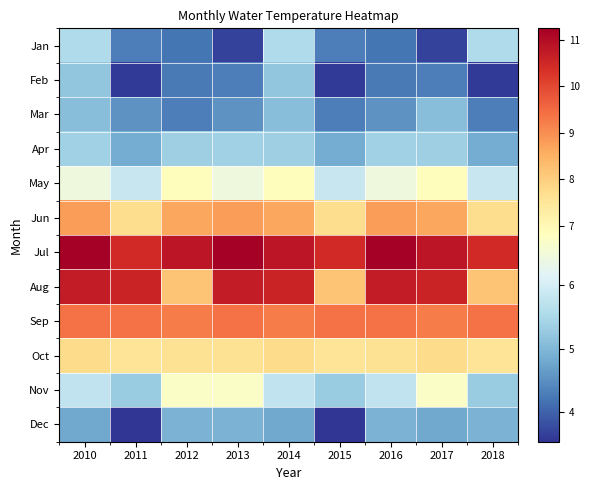

What is the total value across all series at 2016?

83.3